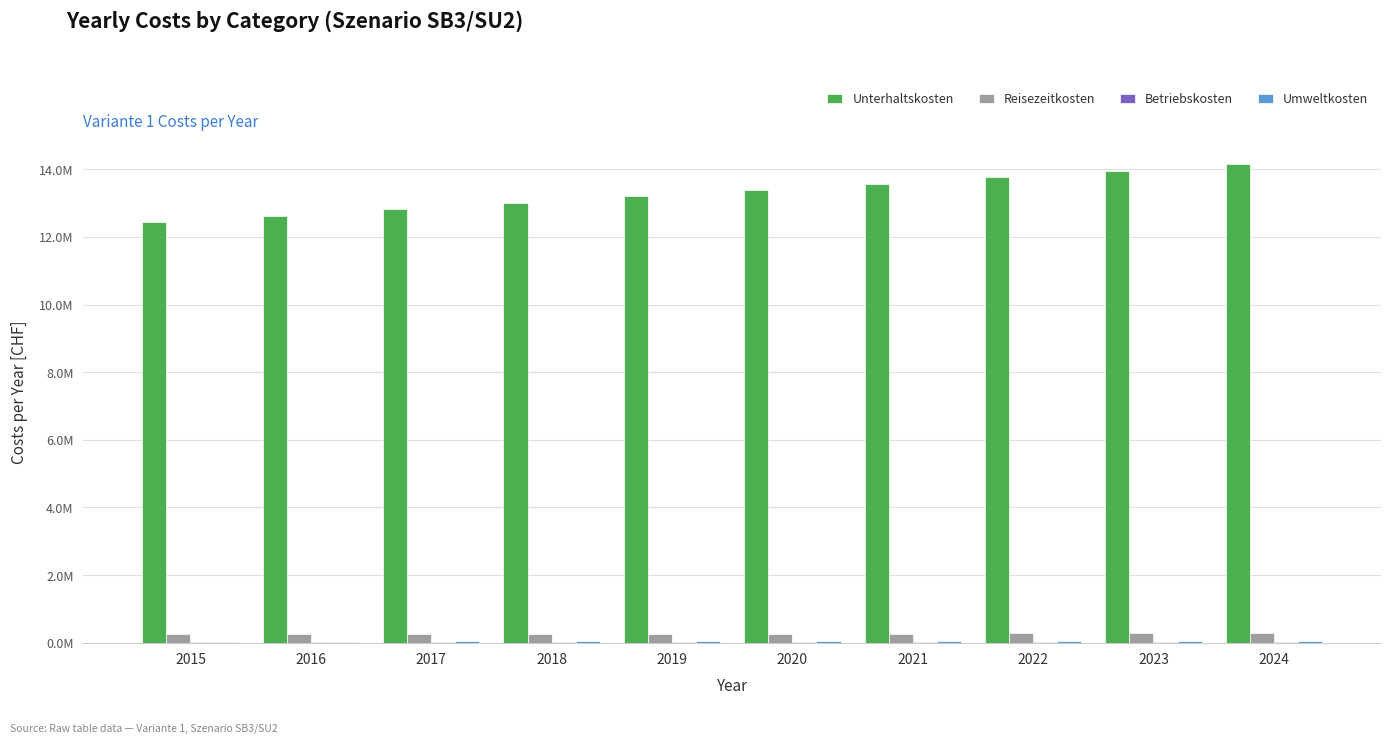

What value does the Betriebskosten series have at 2021?

17812.0